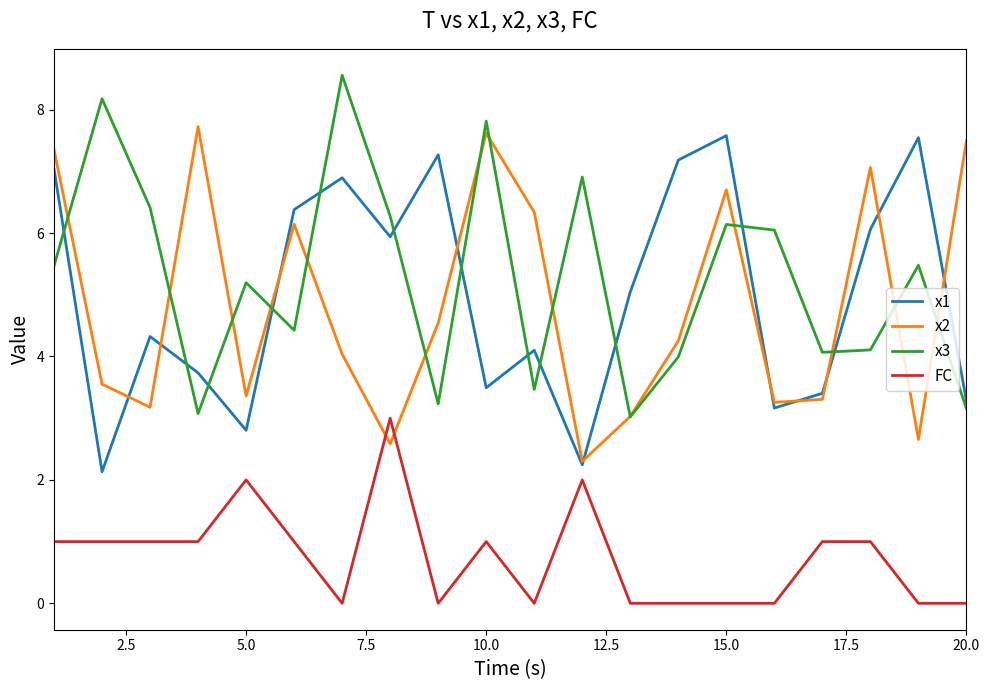

True or false: FC and x3 cross at least once.

False